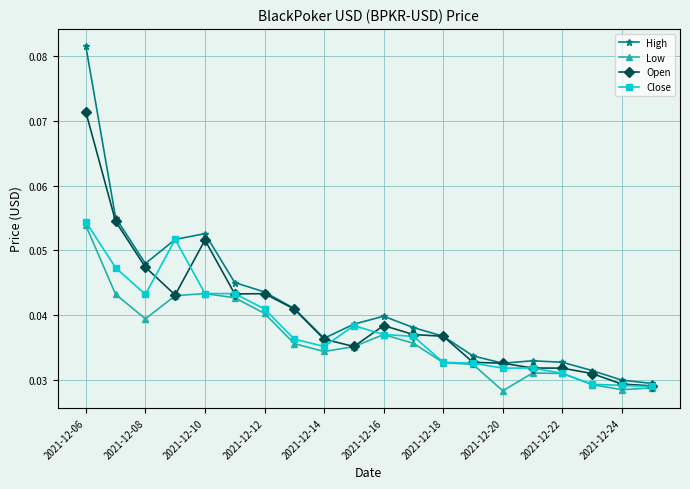

Is this an area chart (filled region under the line)?

No